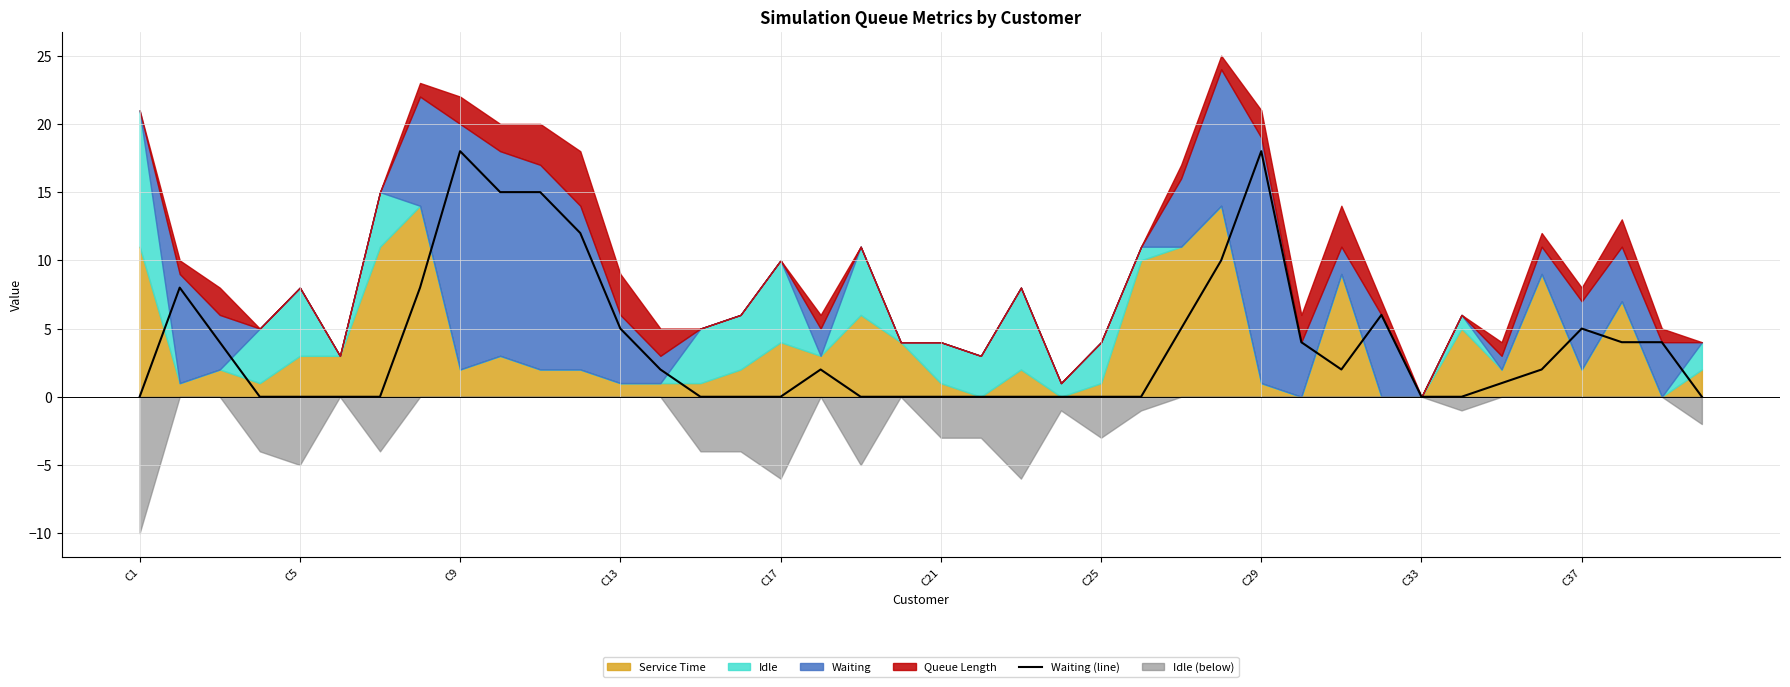

Reading left to right, what are all the values shown in this chart?

0	8	4	0	0	0	0	8	18	15	15	12	5	2	0	0	0	2	0	0	0	0	0	0	0	0	5	10	18	4	2	6	0	0	1	2	5	4	4	0